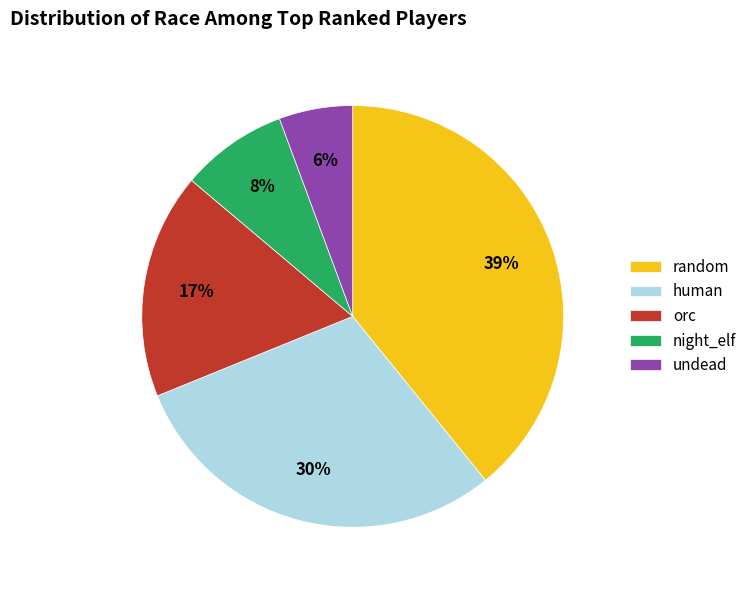

Does random represent more than half of the total?

No